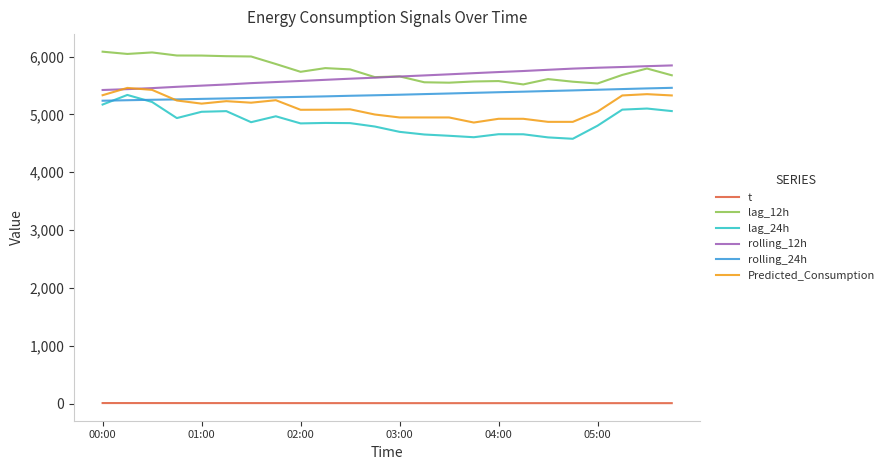

Which series has the widest spread of values?

lag_24h